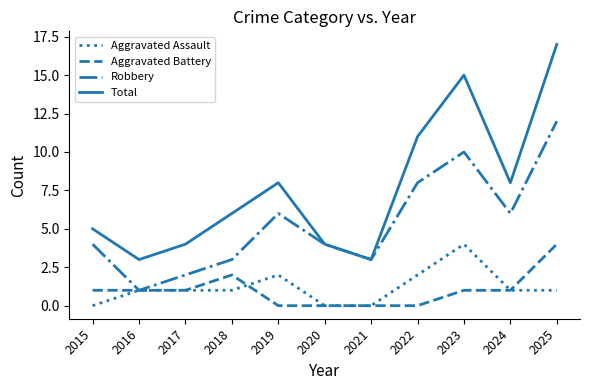

What are all the series names shown in the legend?

Aggravated Assault, Aggravated Battery, Robbery, Total